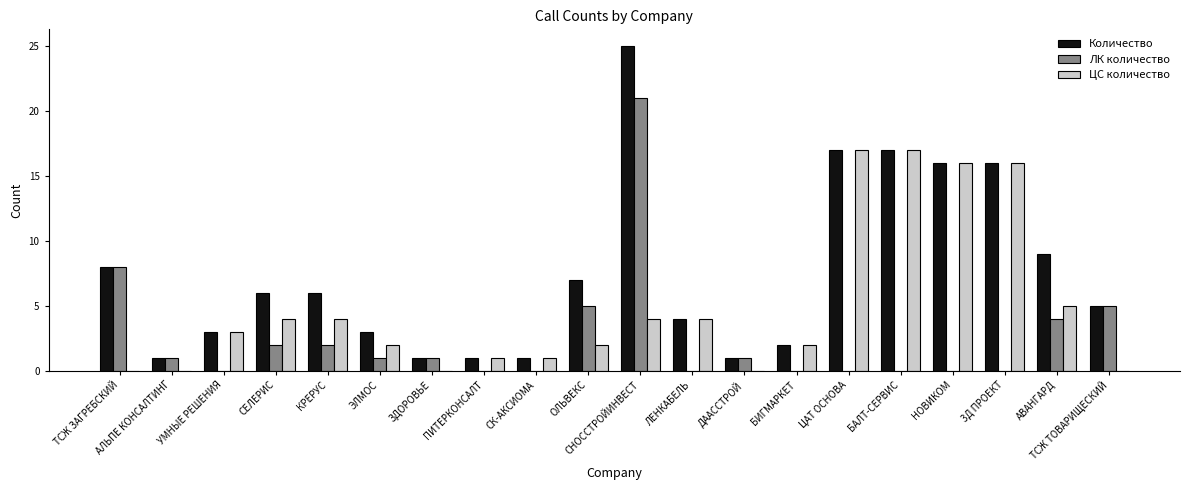

At which category is the sum across all series the highest?

СНОССТРОЙИНВЕСТ